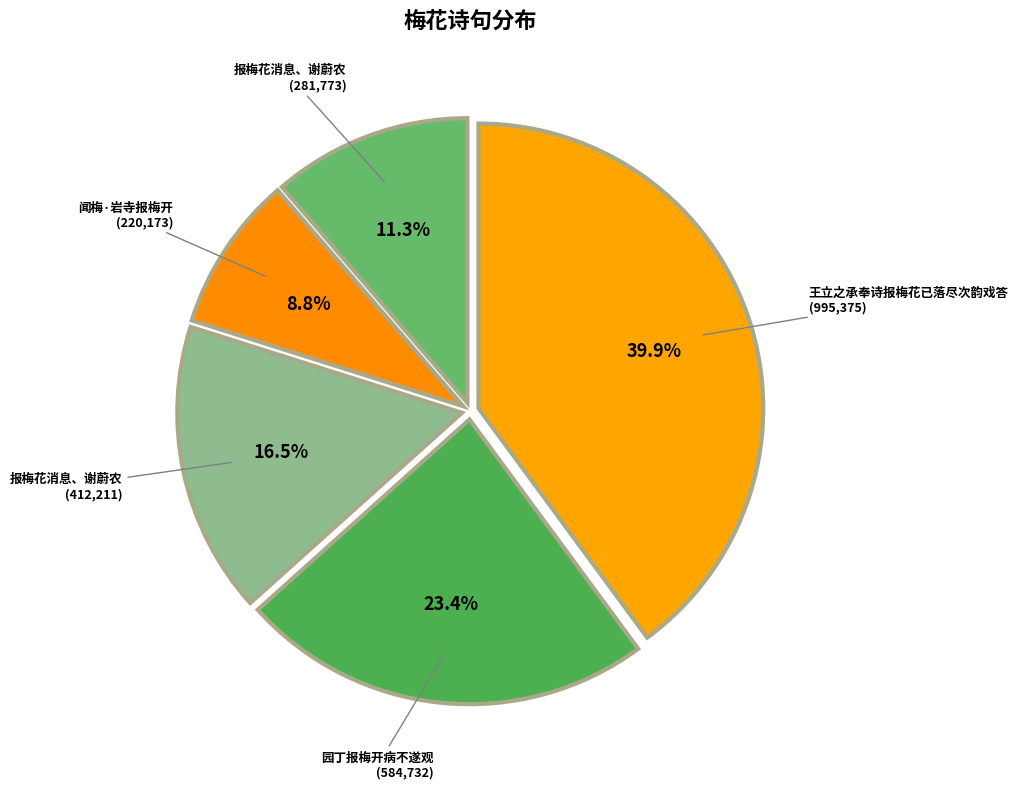

Does any single category account for the majority?

No